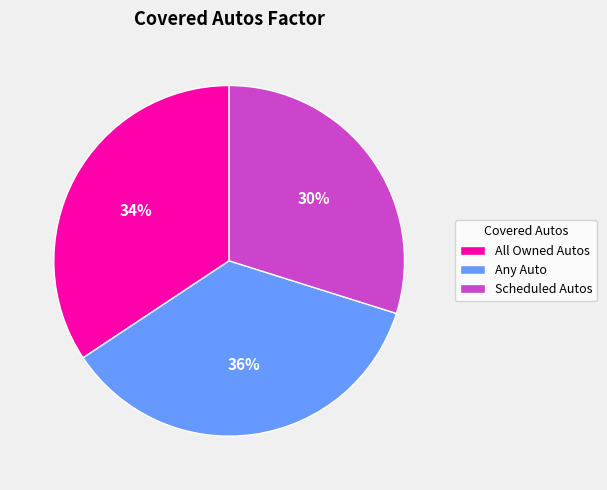

Do Any Auto and All Owned Autos together represent more than half of the pie?

Yes